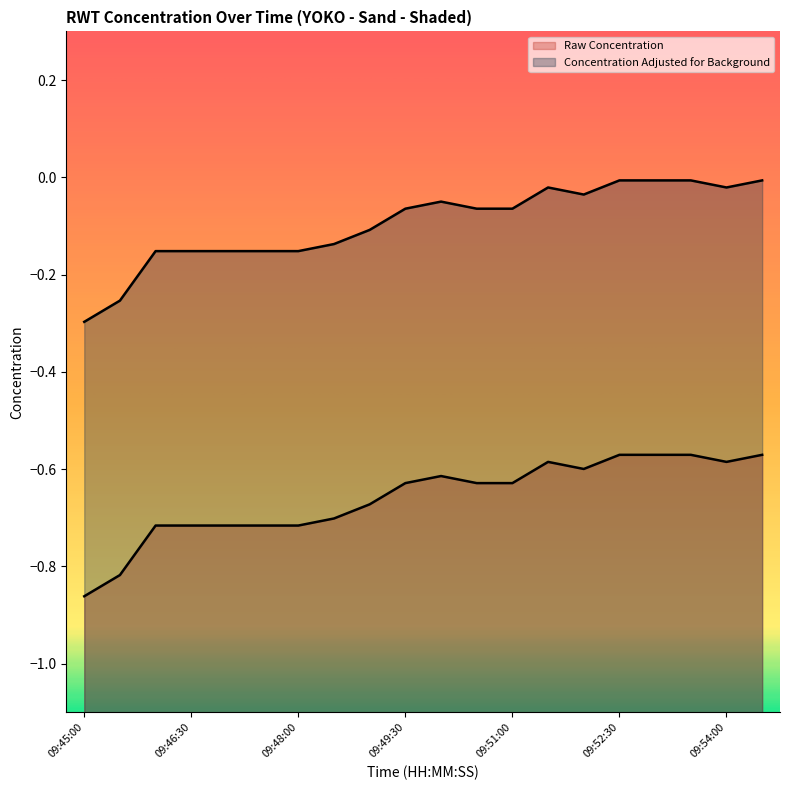

The Raw Concentration series shows -0.6 at 09:52:30. True or false?

True